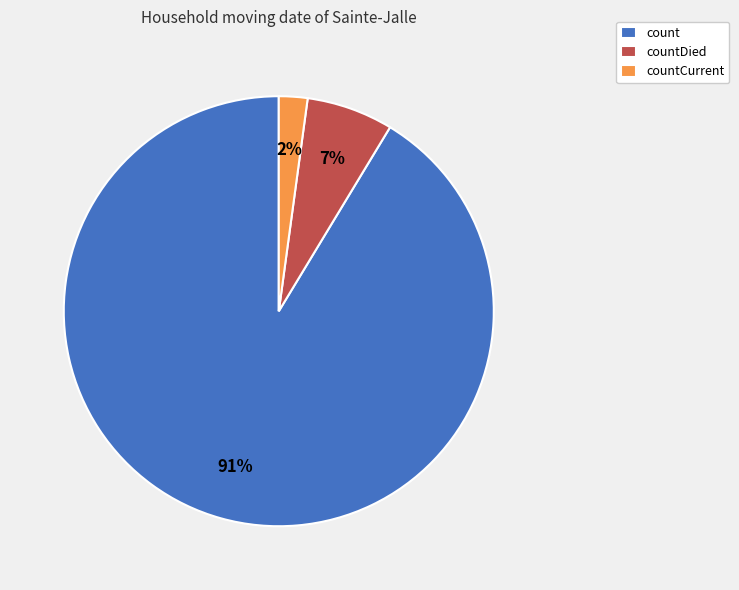

What is the largest slice in the pie chart?

count